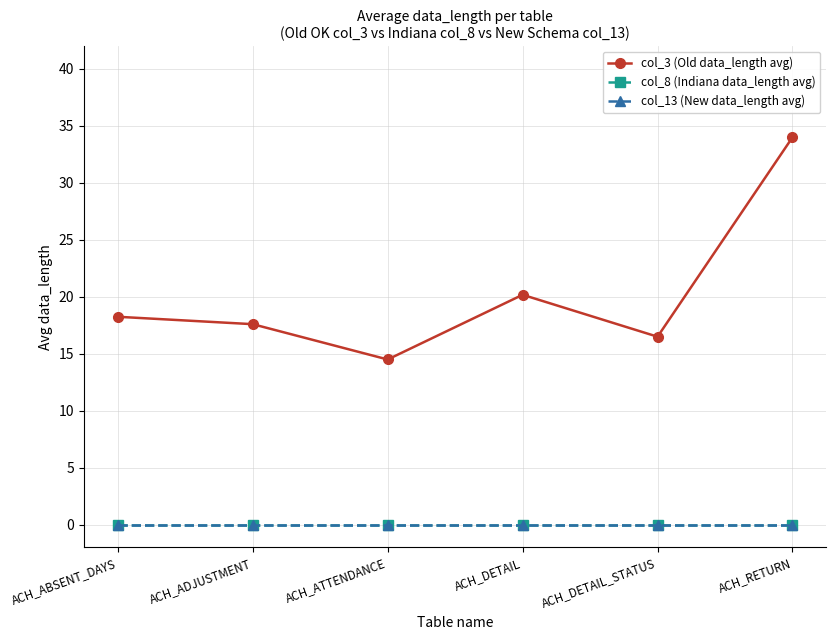

True or false: col_8 (Indiana data_length avg) has more than 2 interior local peaks.

False